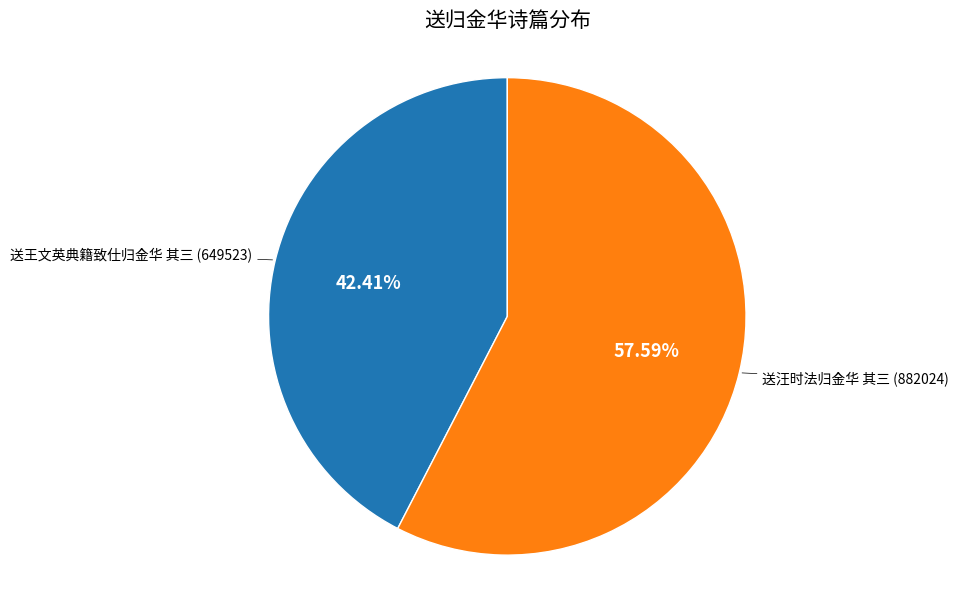

Does any single category account for the majority?

Yes